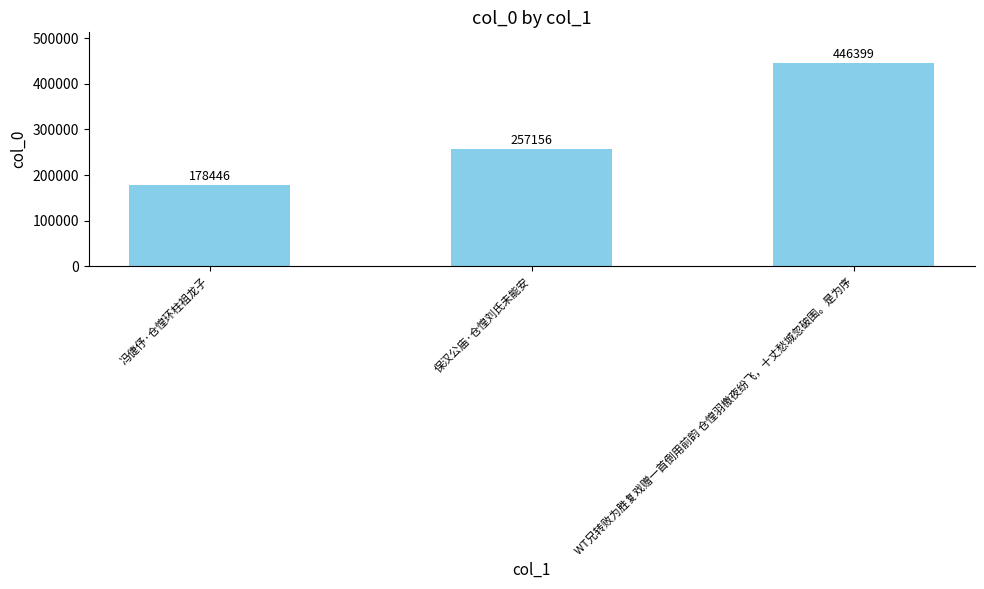

What position from the left is 冯倢伃·仓惶环柱祖龙子?

1